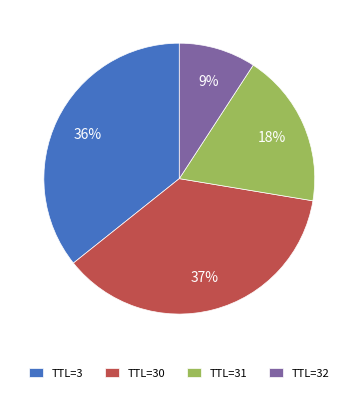

What percentage is the TTL=31 slice, to the nearest percent?

18%